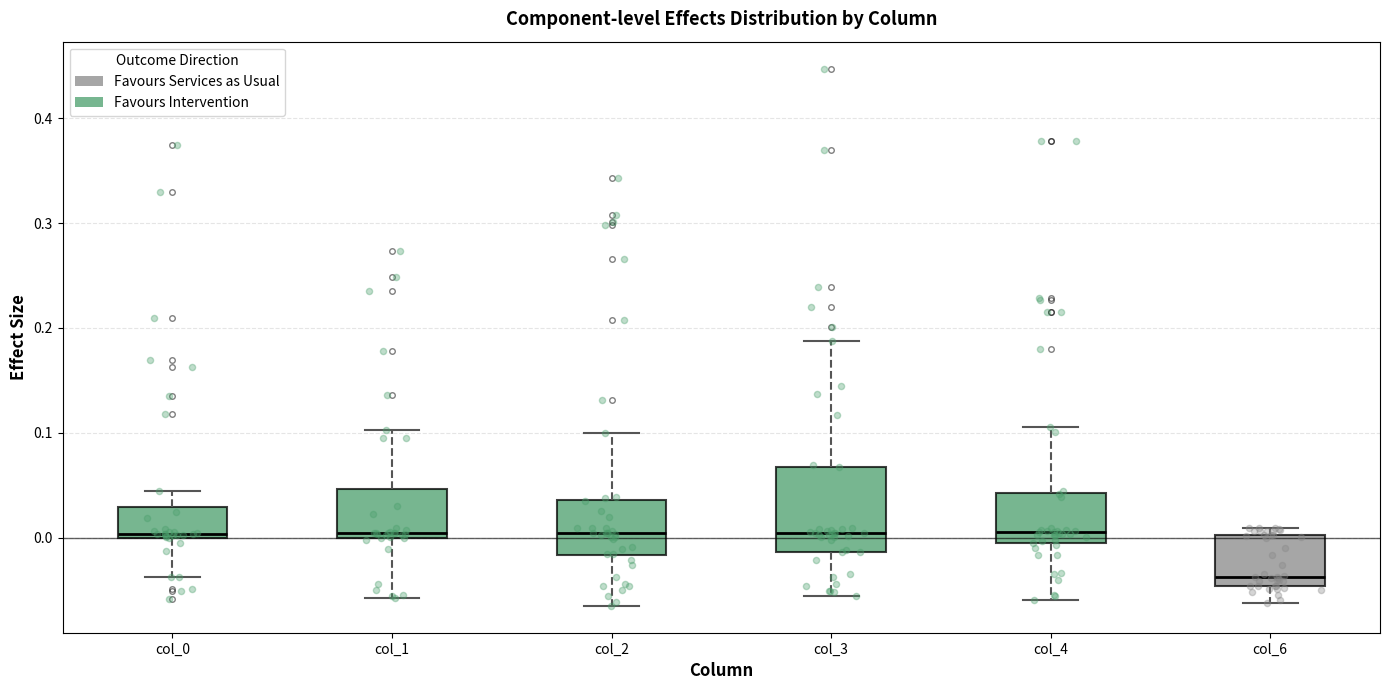

Where is the lower edge of the box for col_4 on the y-axis? The values are not printed on the chart, so give them approximately, as read against the axis.

-0.01